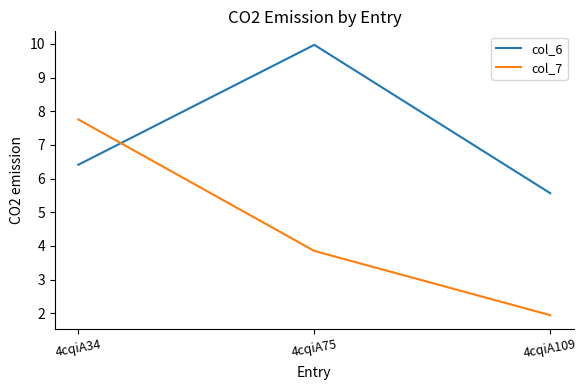

The col_7 series shows 5.1 at 4cqiA75. True or false?

False